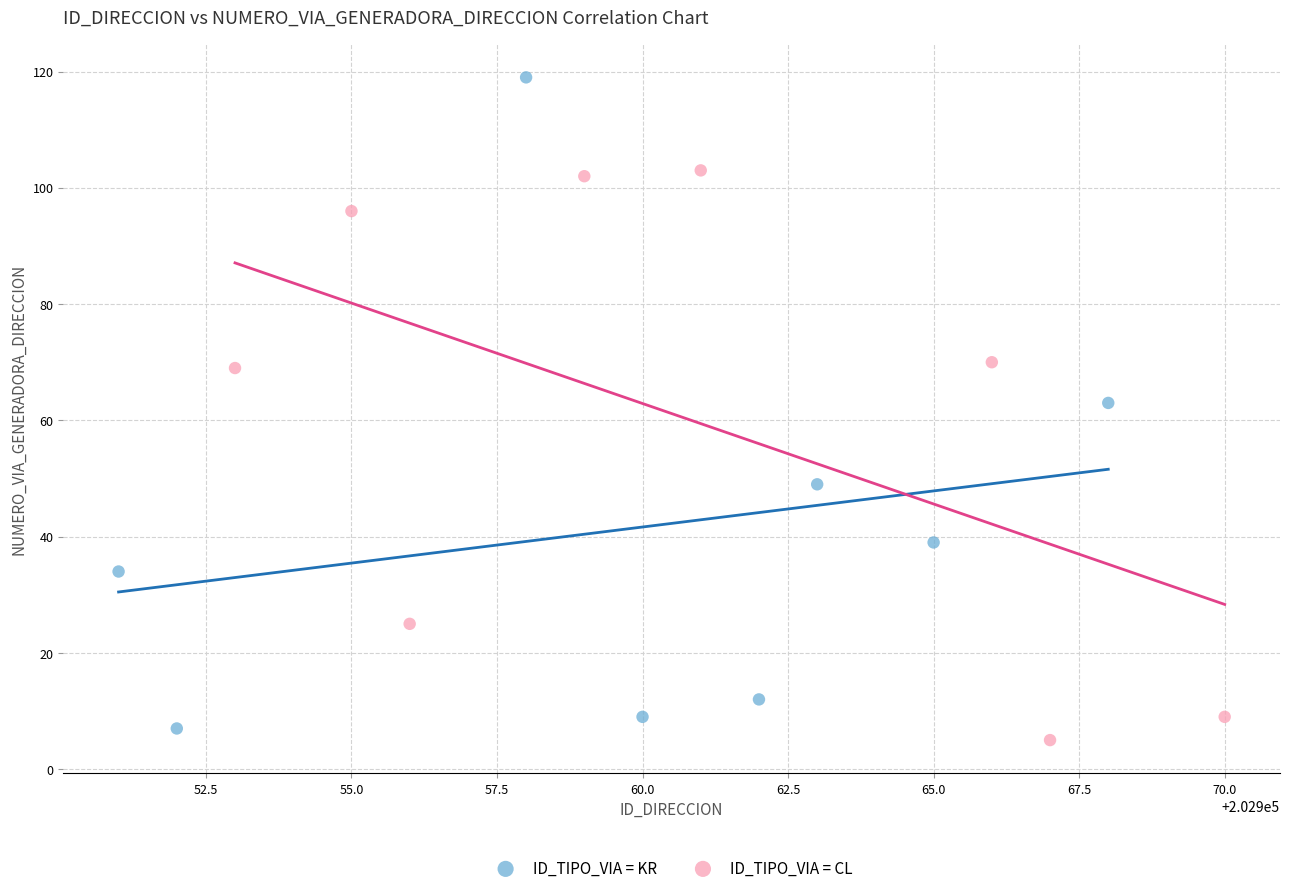

Which series contains the highest Y value?

ID_TIPO_VIA = KR